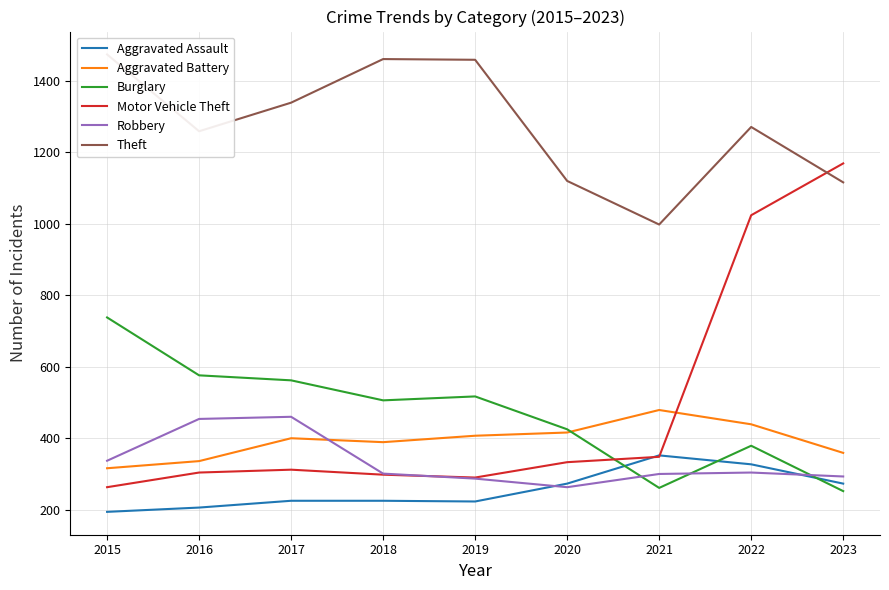

Between which two adjacent categories do Aggravated Assault and Burglary first intersect?

2020 and 2021